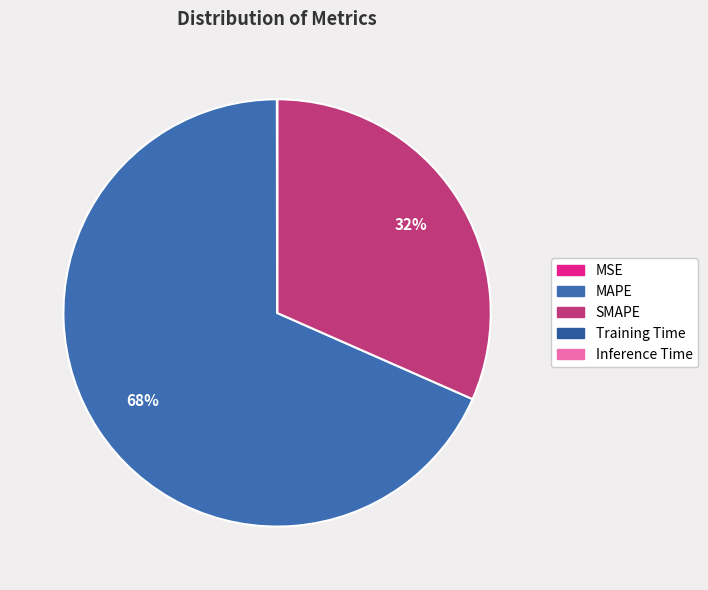

What percentage is NOT represented by Inference Time?

100.0%